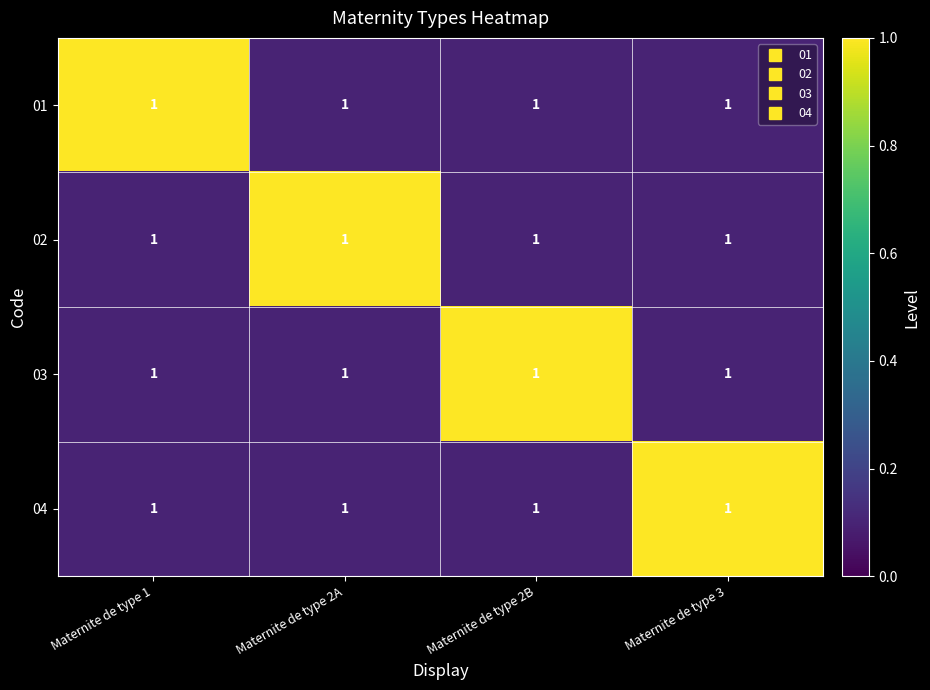

What is the maximum value shown in the chart?

1.0